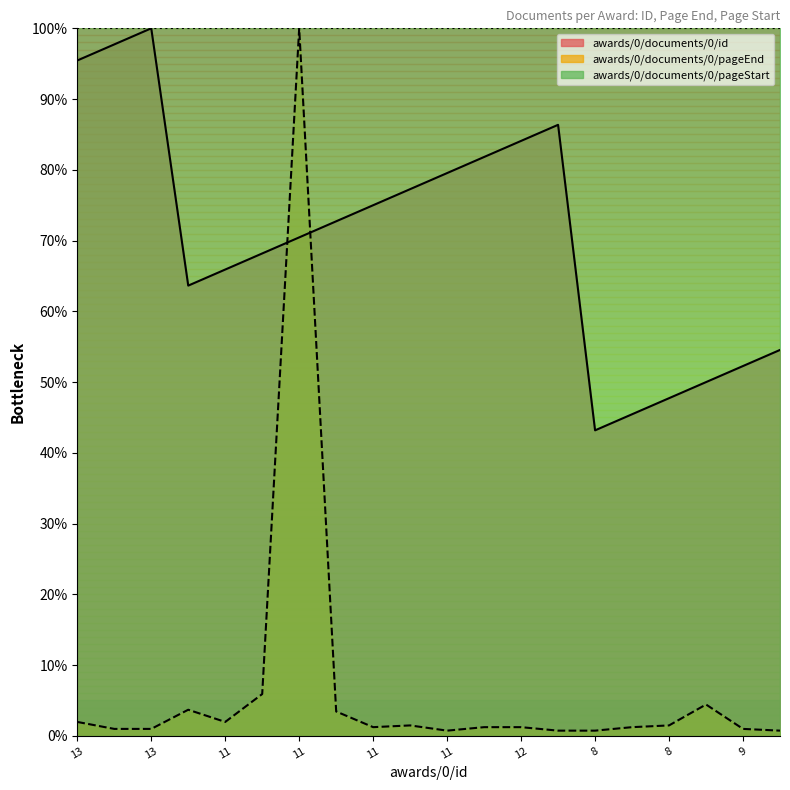

True or false: awards/0/documents/0/id has a value of 102.0 at 11.

False